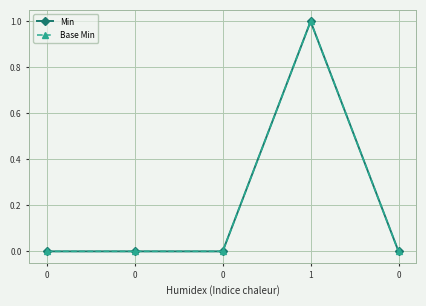

Count the Min values in the range 0 to 1.

5